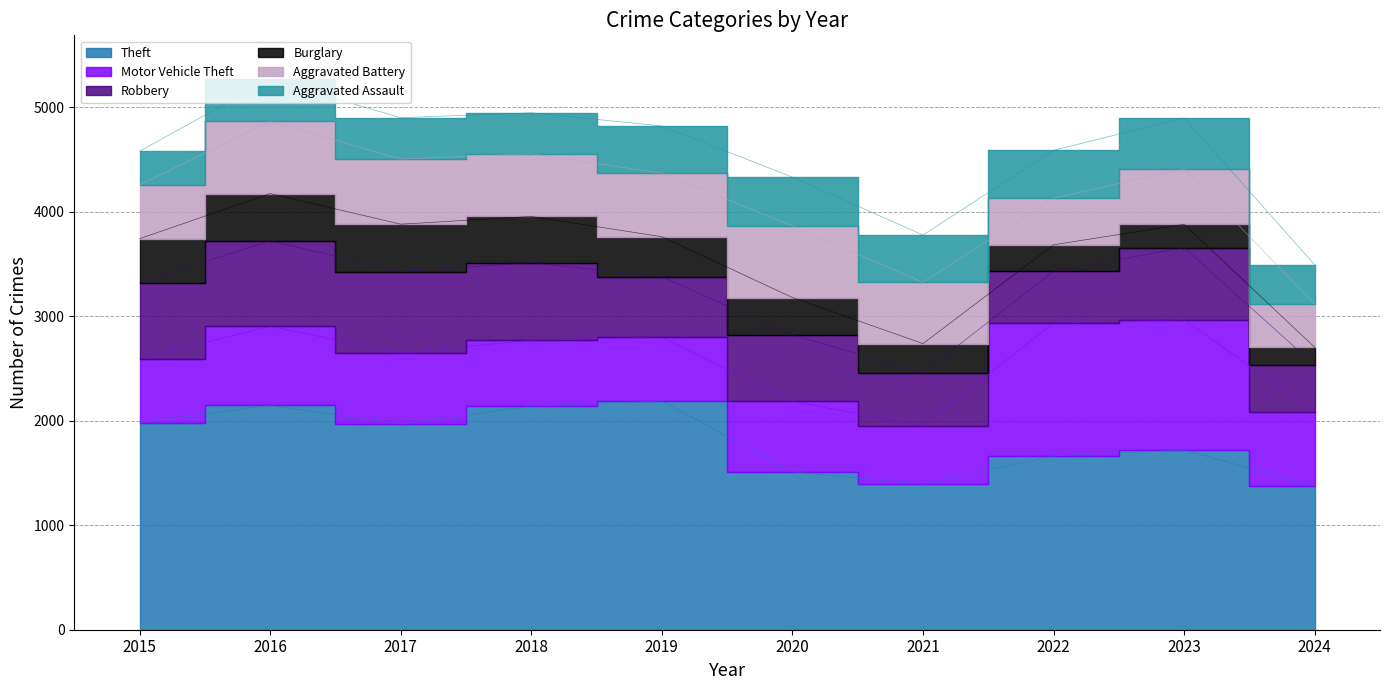

What is the difference between the maximum and minimum values in the Robbery series?

369